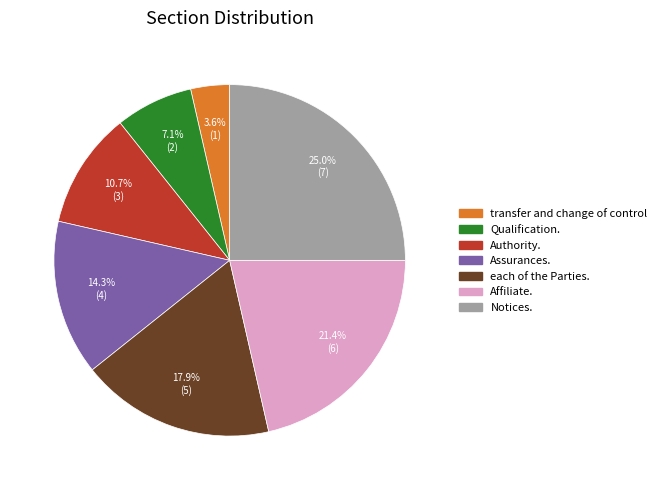

To the nearest percent, what portion does Authority. represent?

11%